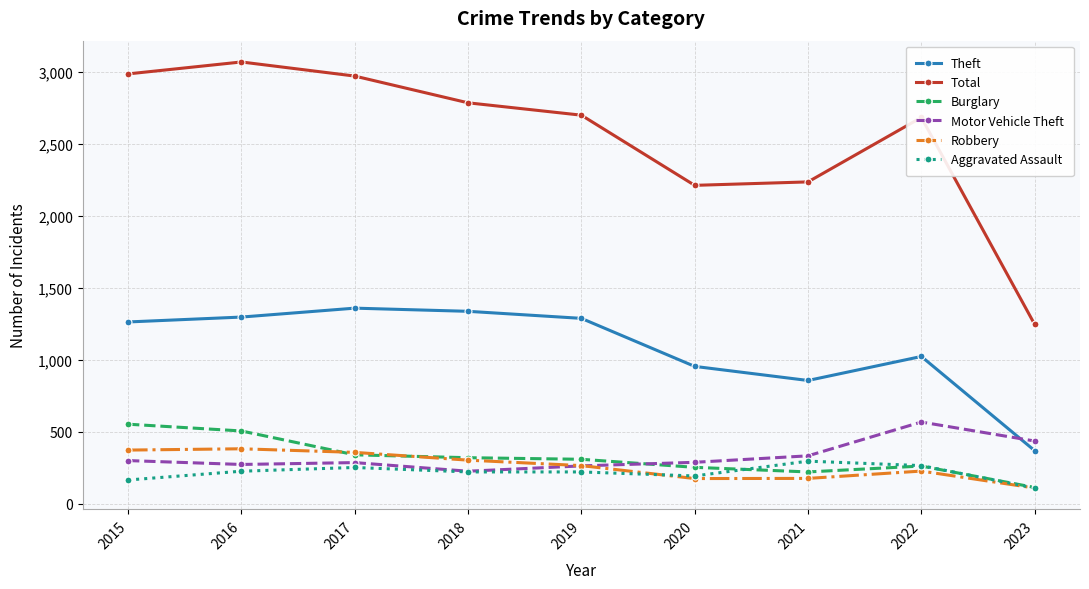

What is the sum of all Aggravated Assault values?

1939